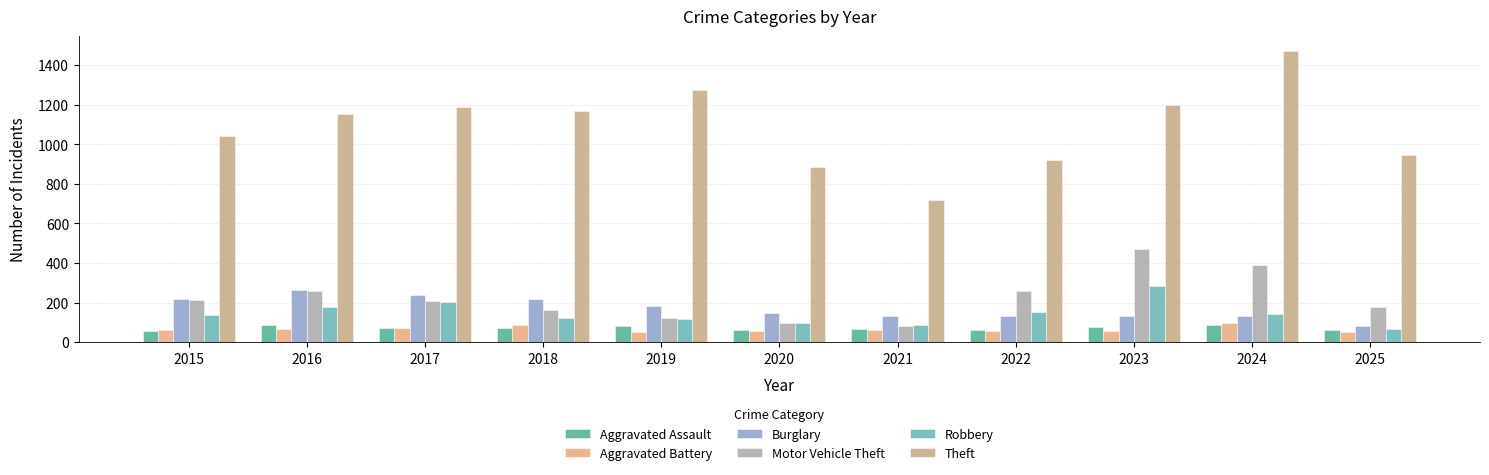

How many series are shown in this chart?

6